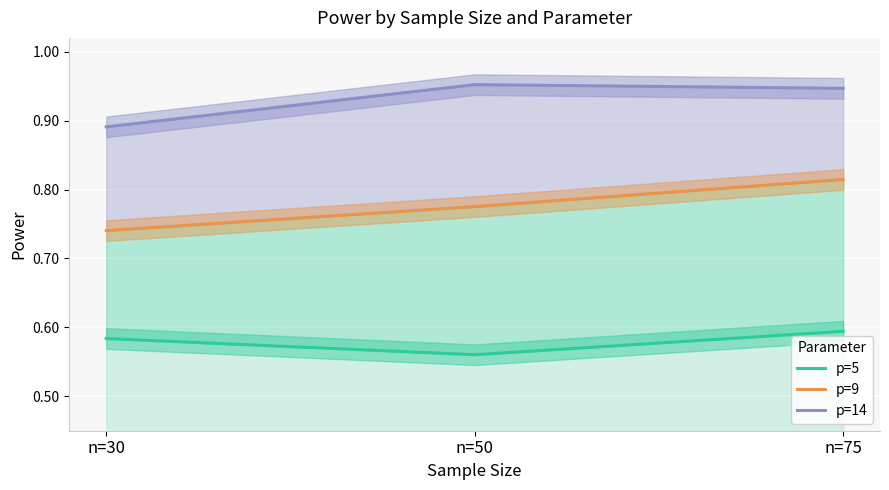

What is the value of the p=5 point at the 1st from the left?

0.6